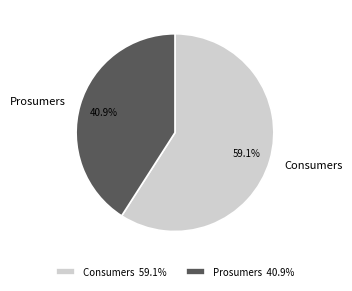

The Prosumers slice represents 41% of the pie. True or false?

True